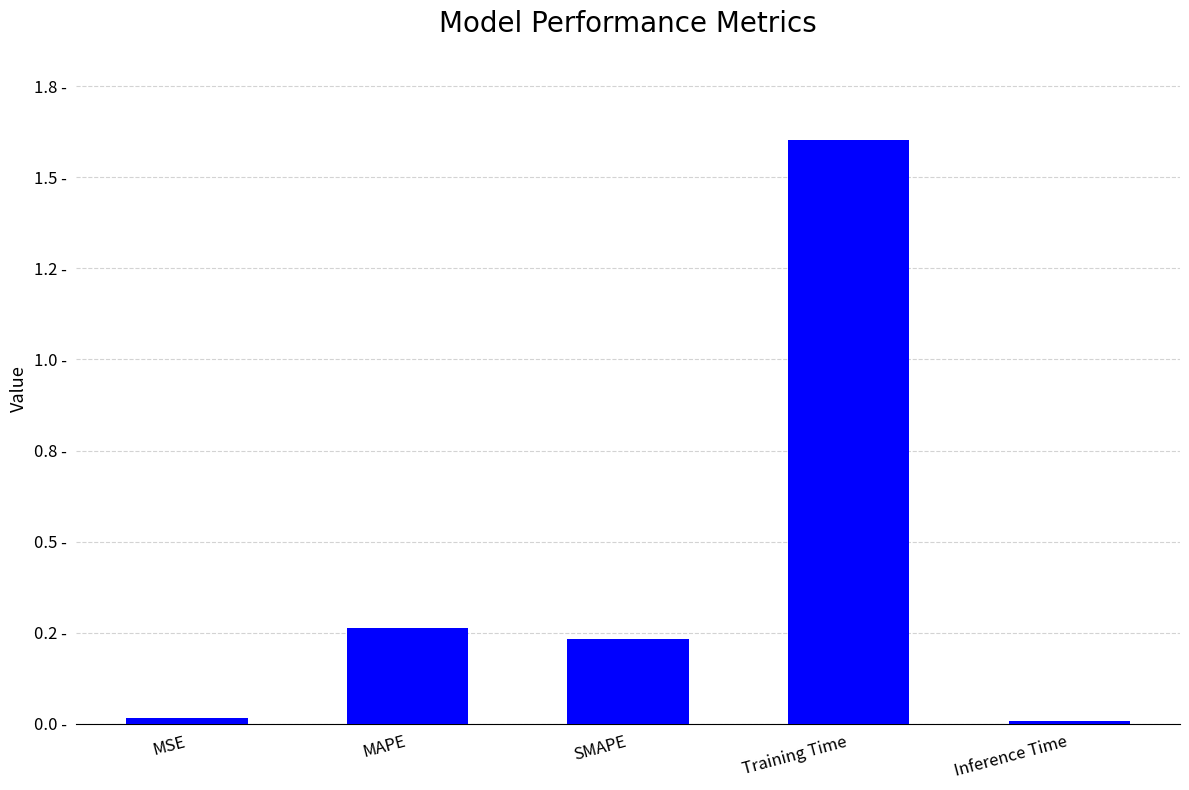

What is the average value?

0.4